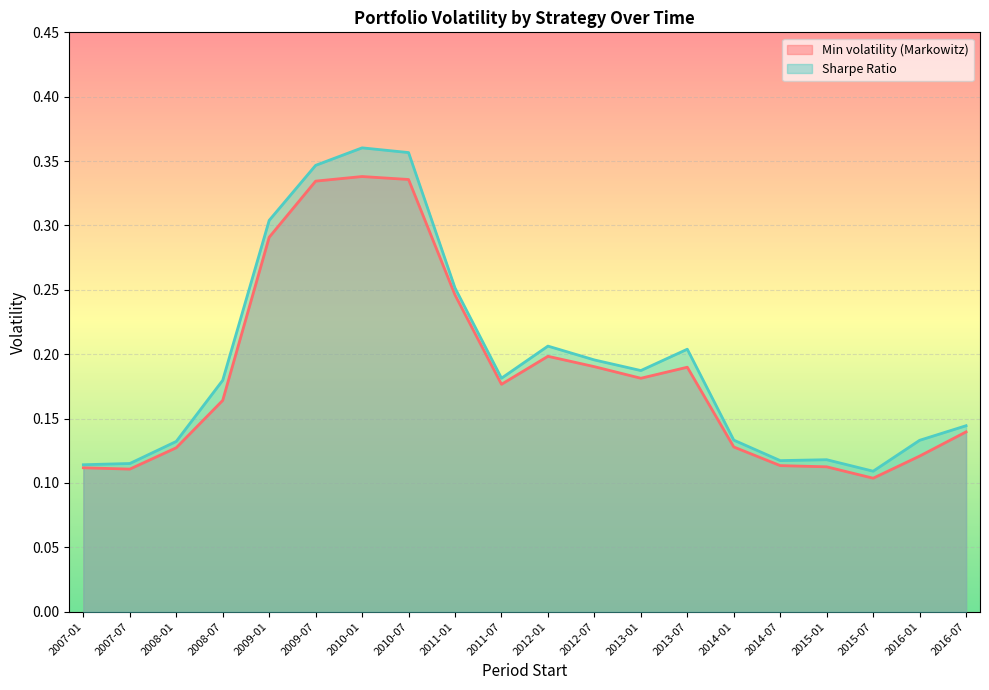

Rank the series at 2011-07 from lowest to highest value.

Min volatility (Markowitz), Sharpe Ratio